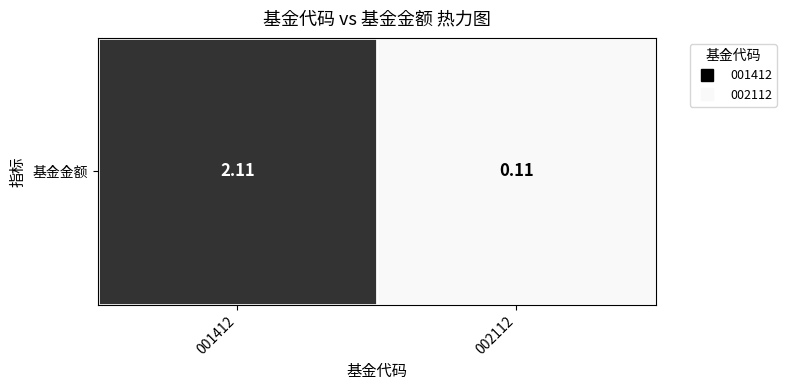

List the labels in order of value, largest first.

001412, 002112